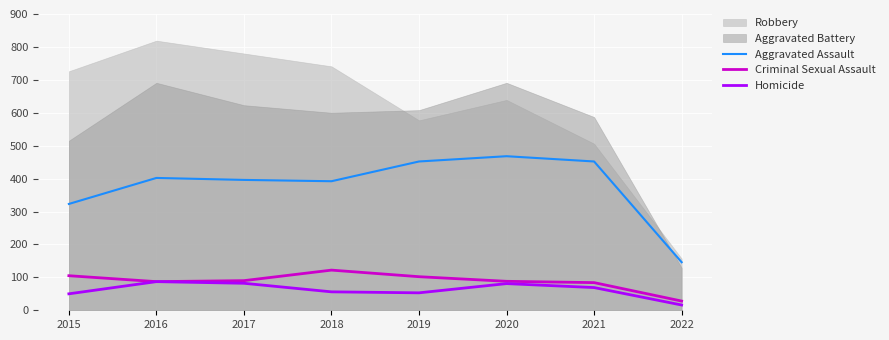

The Criminal Sexual Assault series shows 27 at 2019. True or false?

False